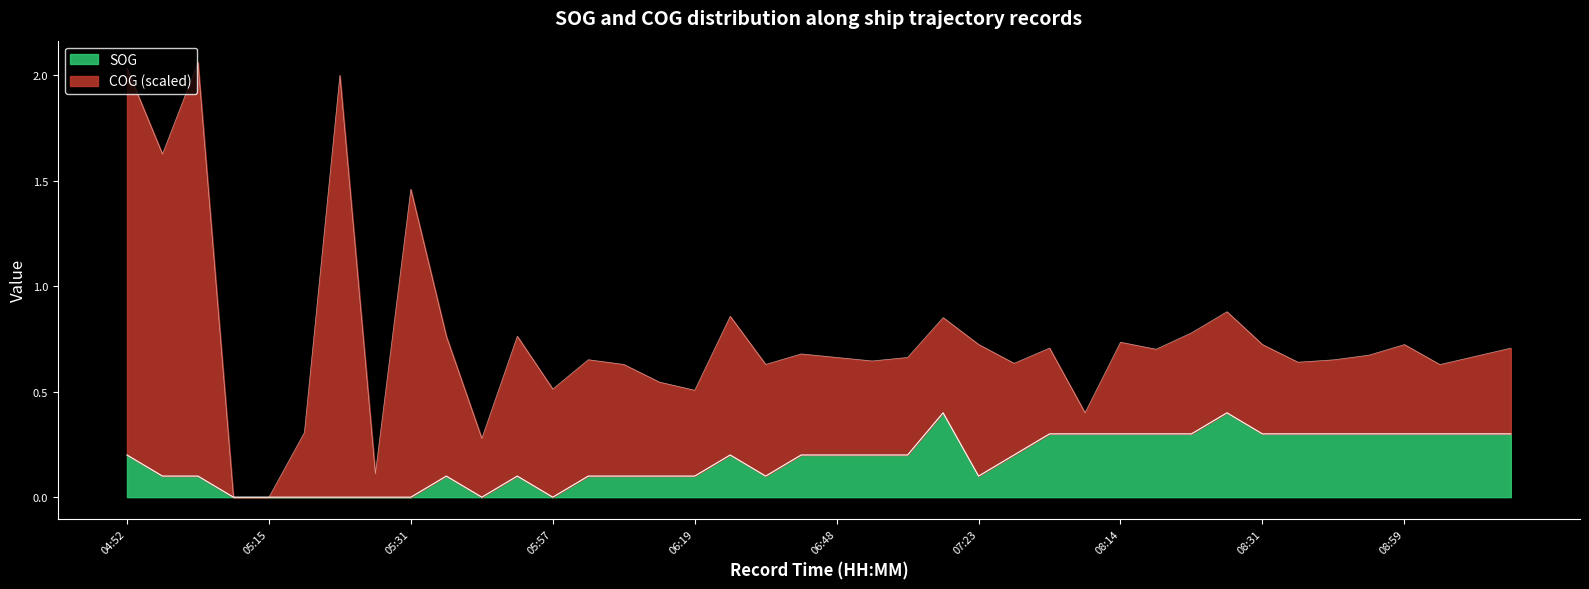

The value of SOG at 07:23 is 0.2. True or false?

False